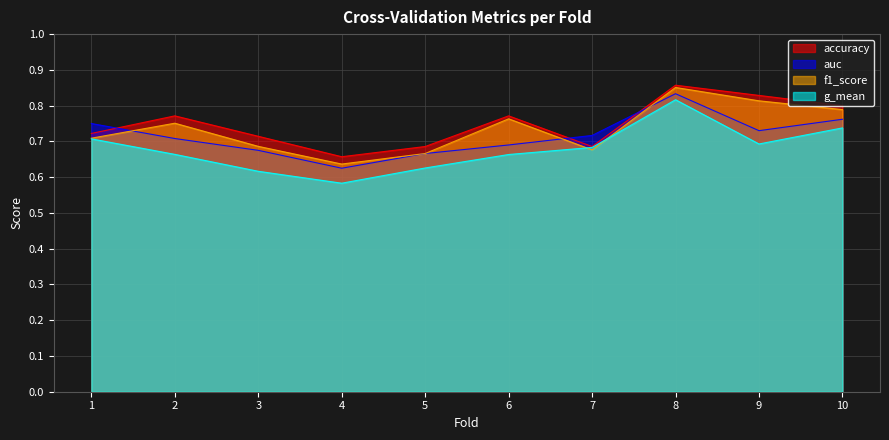

What is the value of the g_mean point at the 10th from the left?

0.7